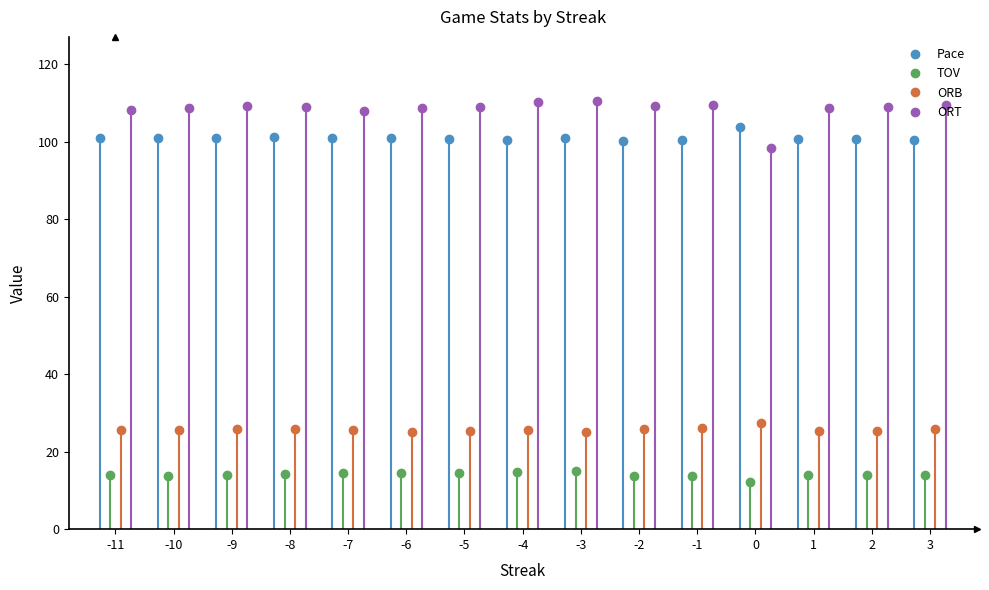

The ORB series shows 37.1 at 3. True or false?

False